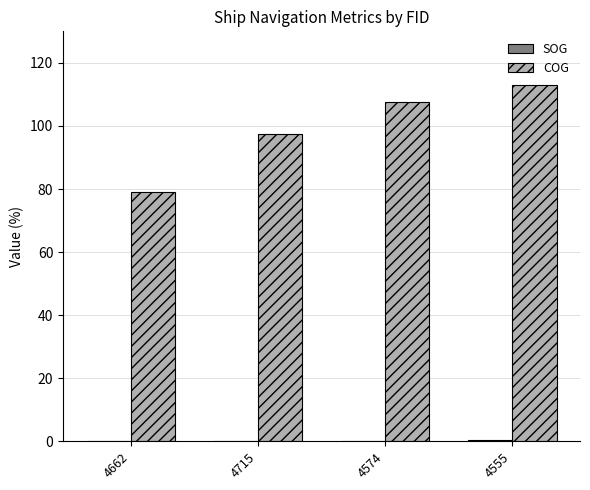

At which category is the sum across all series the highest?

4555